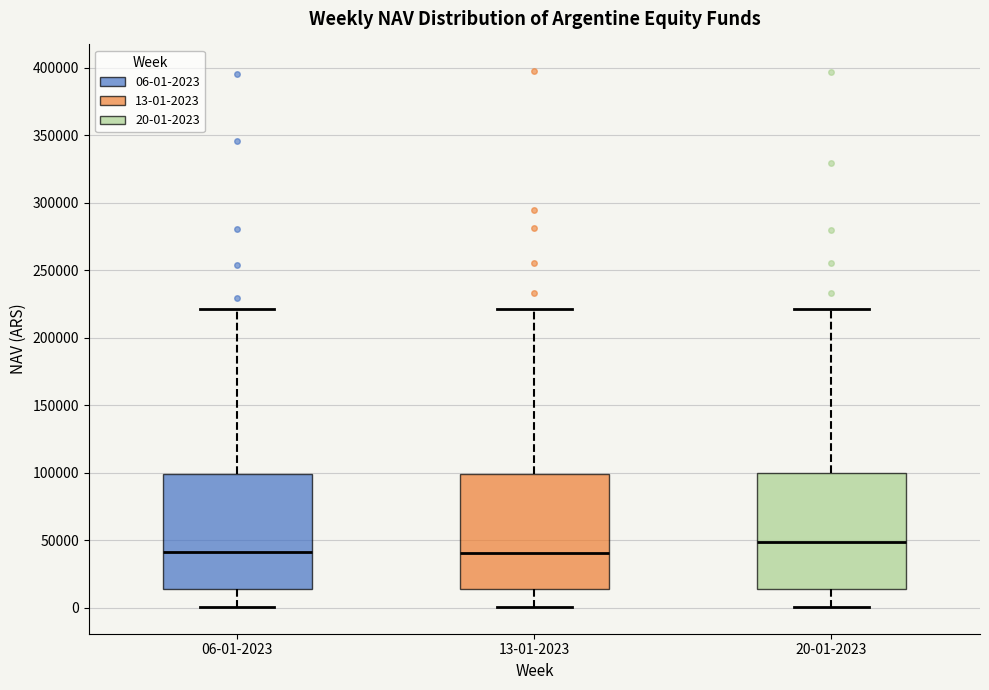

Where does the upper whisker of the box for 13-01-2023 end on the y-axis? The values are not printed on the chart, so give them approximately, as read against the axis.

220000